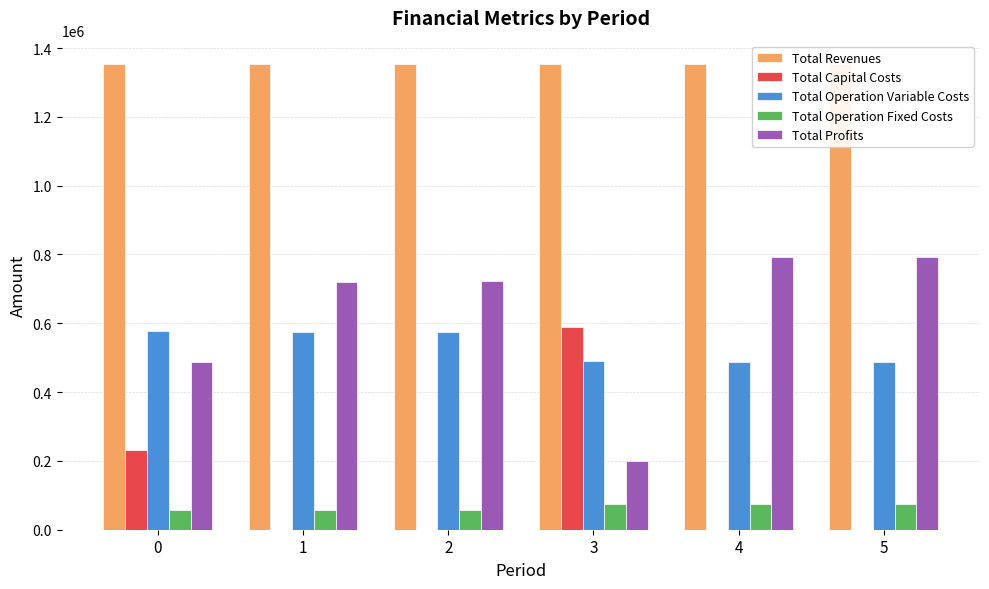

What is the spread (max minus min) of values at 2?

1353830.3